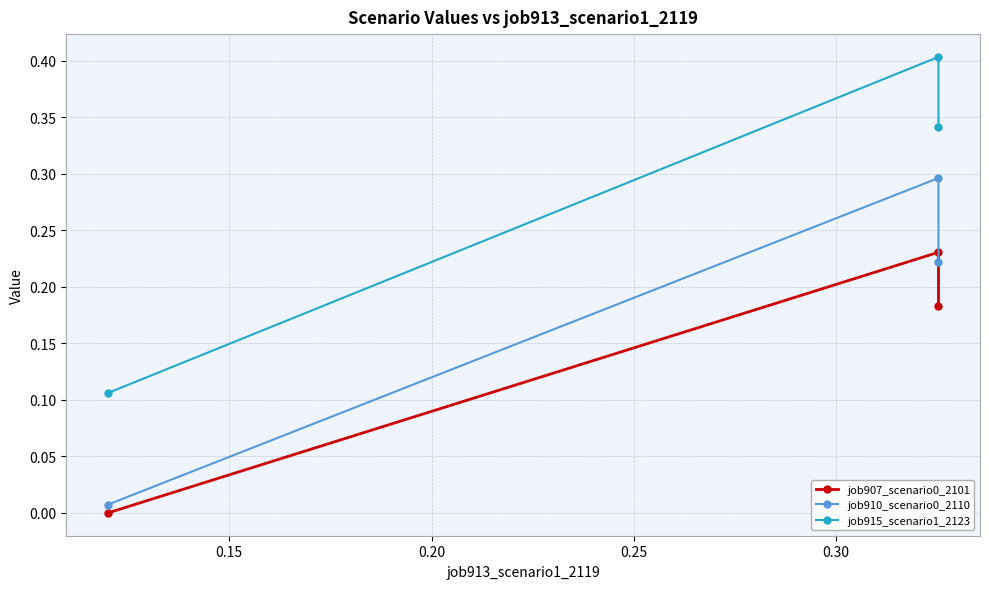

Count the number of data series in this chart.

3